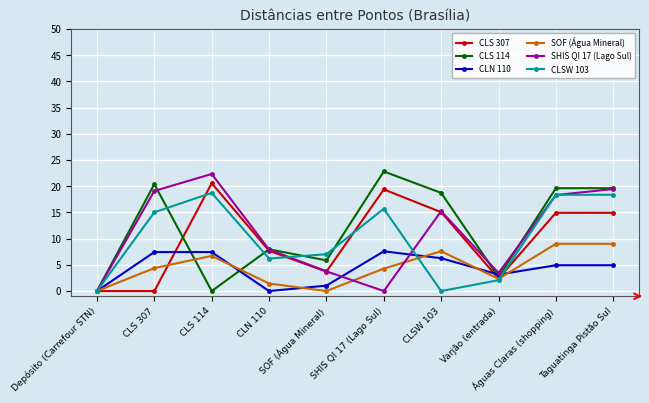

Rank the series by their maximum value, from highest to lowest.

CLS 114, SHIS QI 17 (Lago Sul), CLS 307, CLSW 103, SOF (Água Mineral), CLN 110